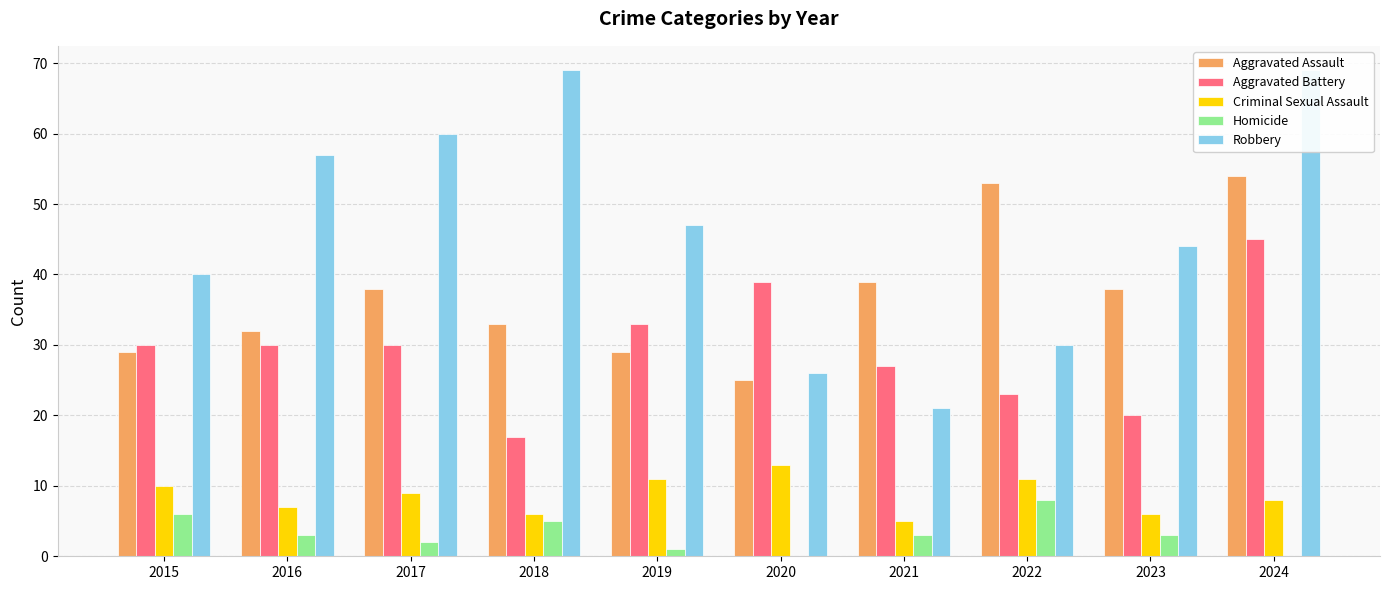

Which series has the largest total across all categories?

Robbery